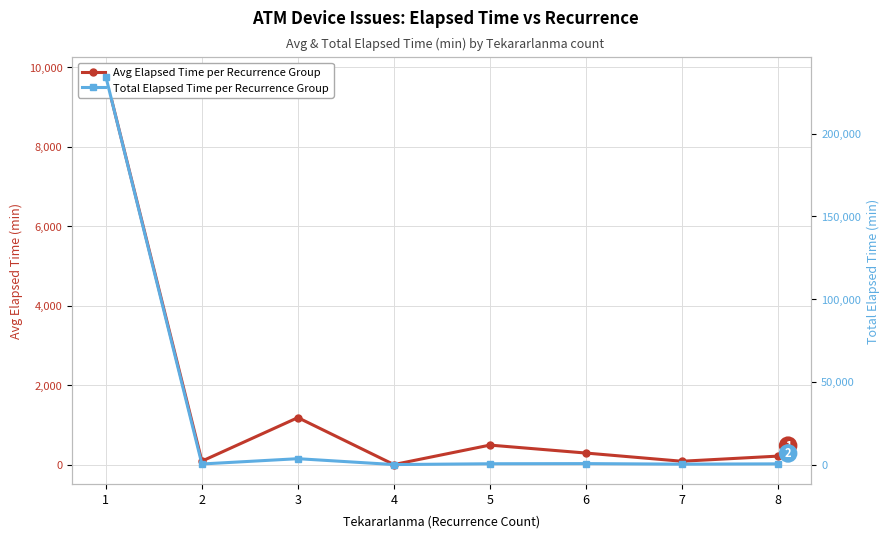

Which series has the largest total across all categories?

Total Elapsed Time per Recurrence Group